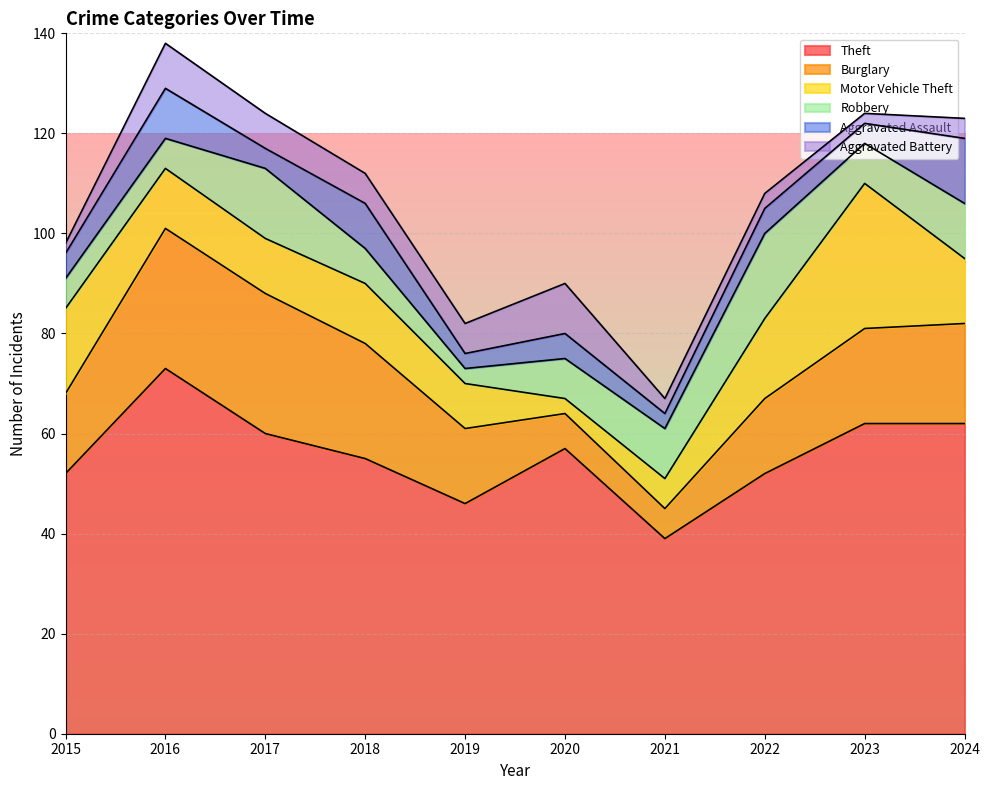

How many lines are shown in the chart?

6